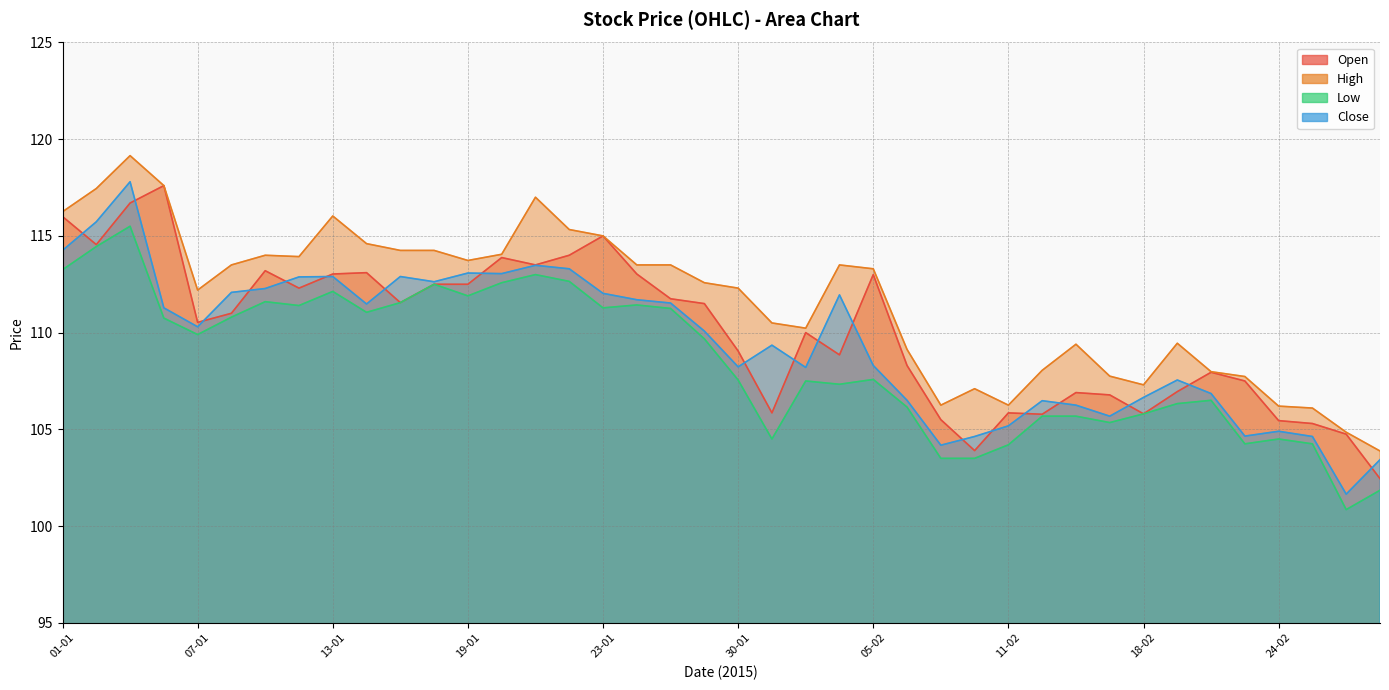

True or false: High has more than 2 interior local peaks.

True